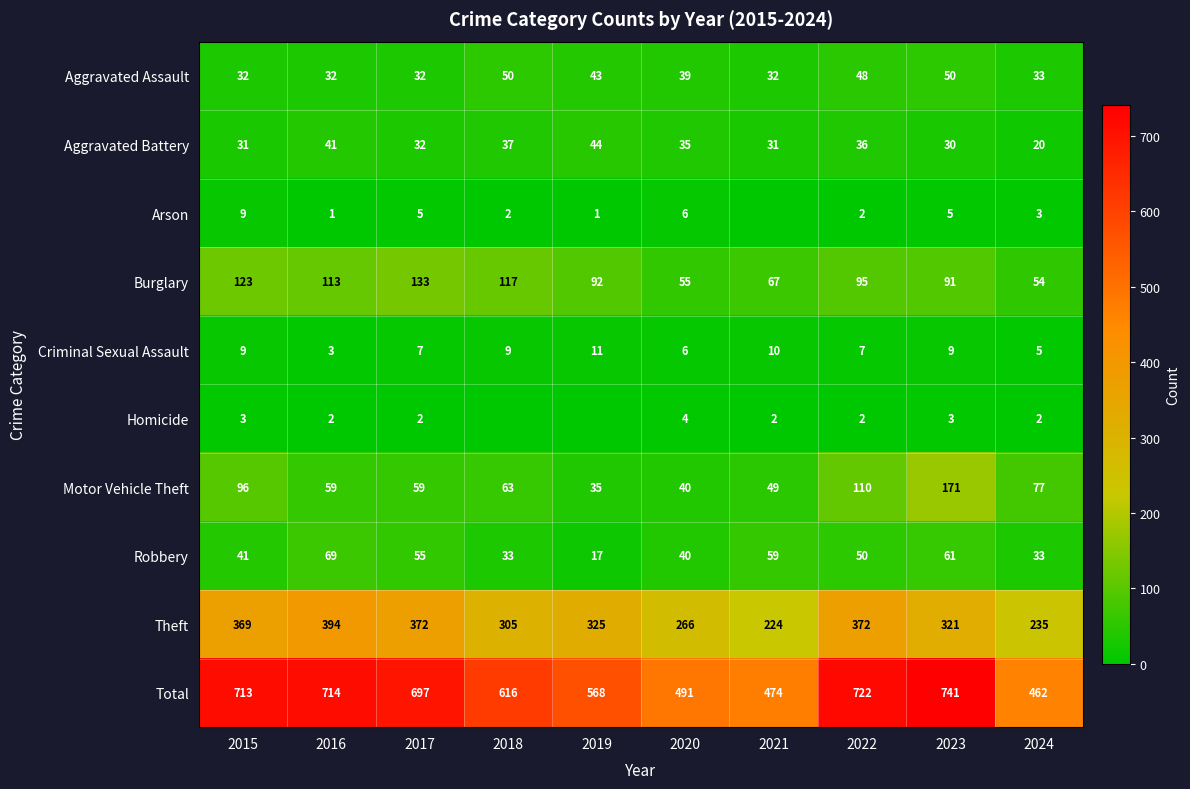

Is the value of Criminal Sexual Assault at 2017 greater than the value of Robbery at 2018?

No